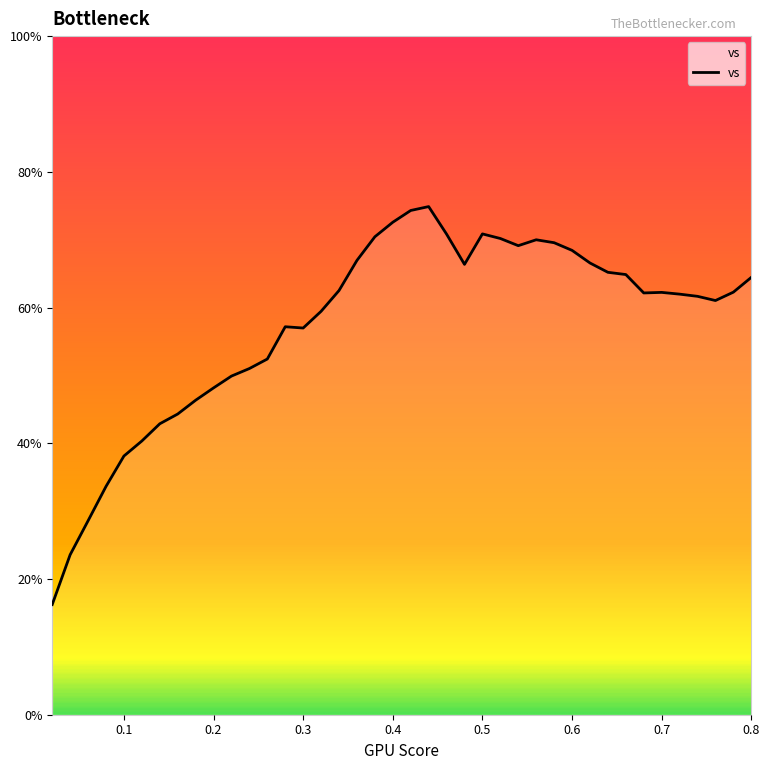

True or false: there are more than 1 points higher than both neighbors.

True